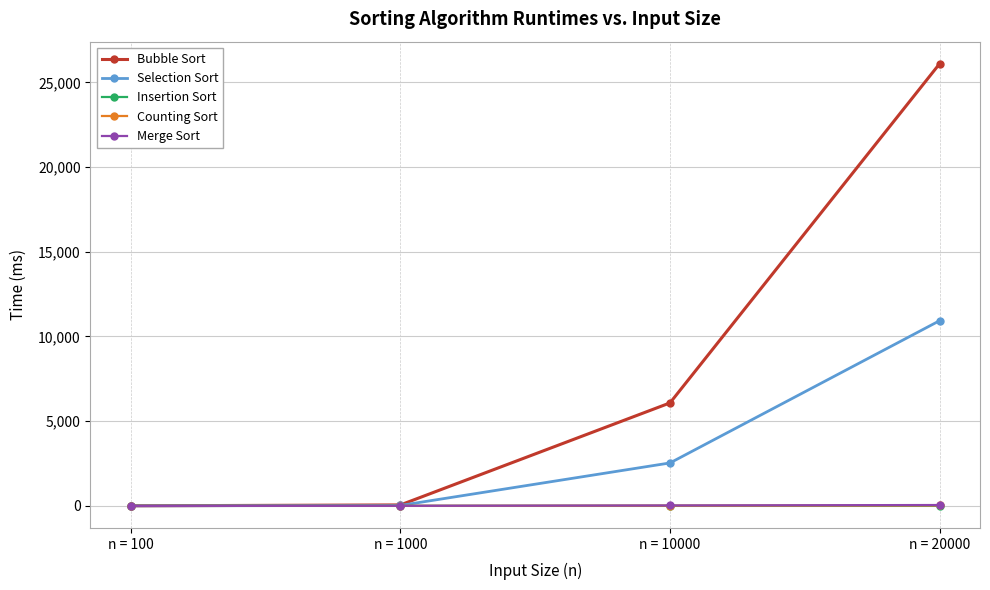

What is the total value across all series at n = 20000?

37098.4